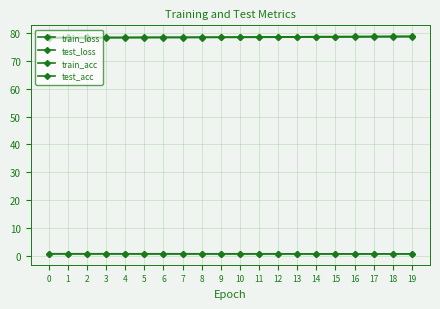

Which series changed the most between 4 and 9?

train_acc